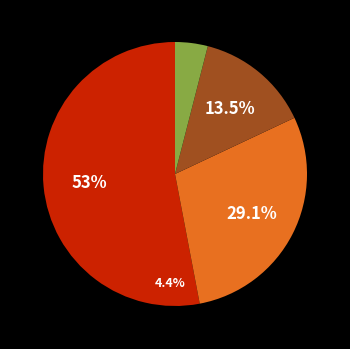

Which has a higher value, BE or VD?

VD